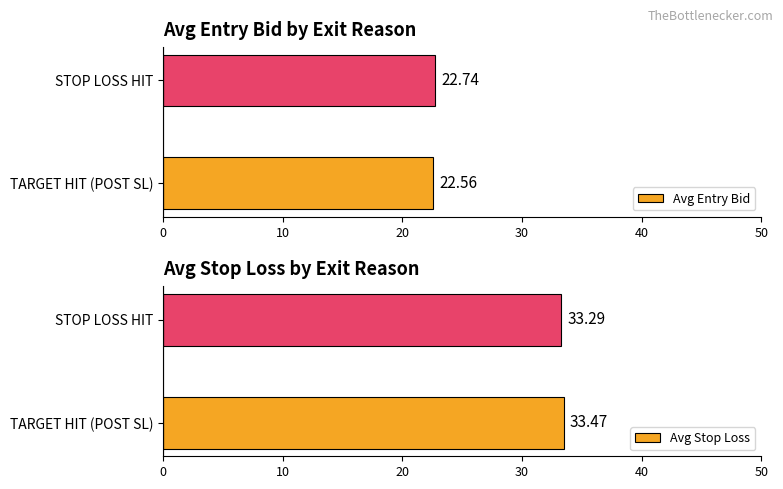

What is the value of the Avg Entry Bid bar at the 1st from the left?

22.6